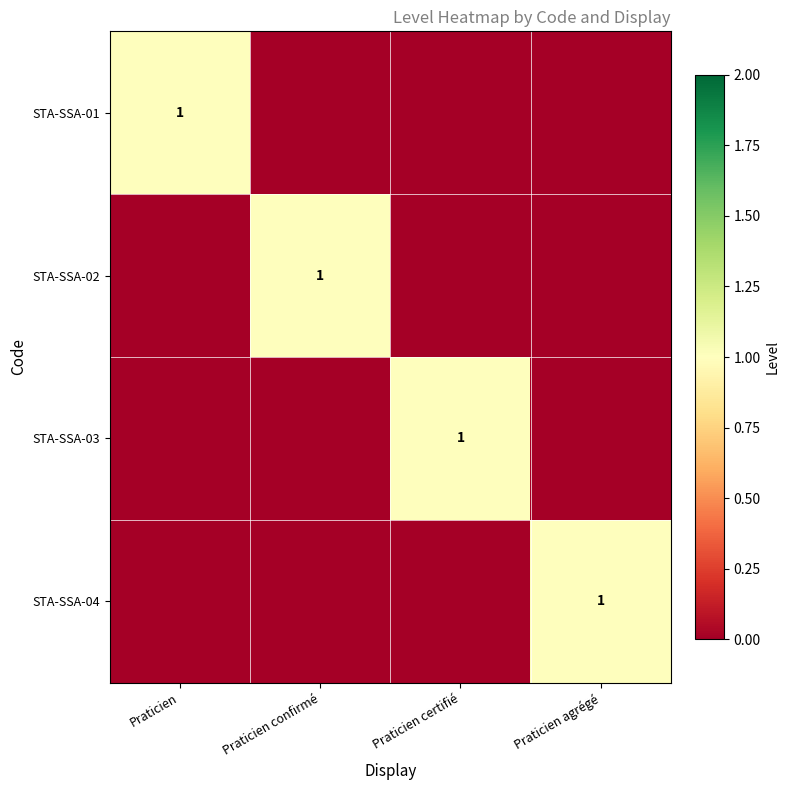

Is it true that STA-SSA-01 equals 1 at Praticien?

True